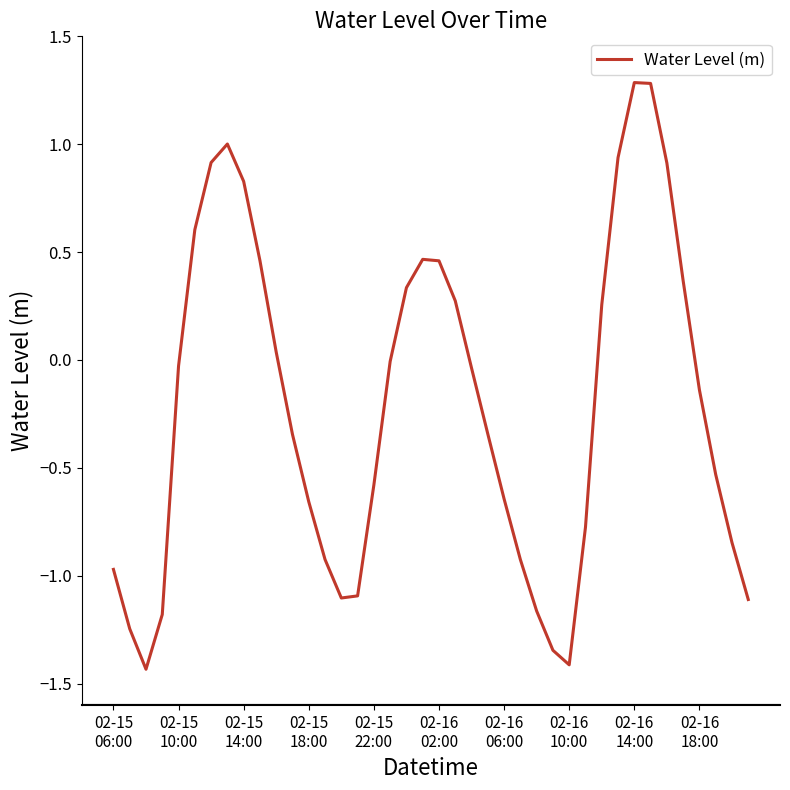

What is the maximum value shown in the chart?

1.3